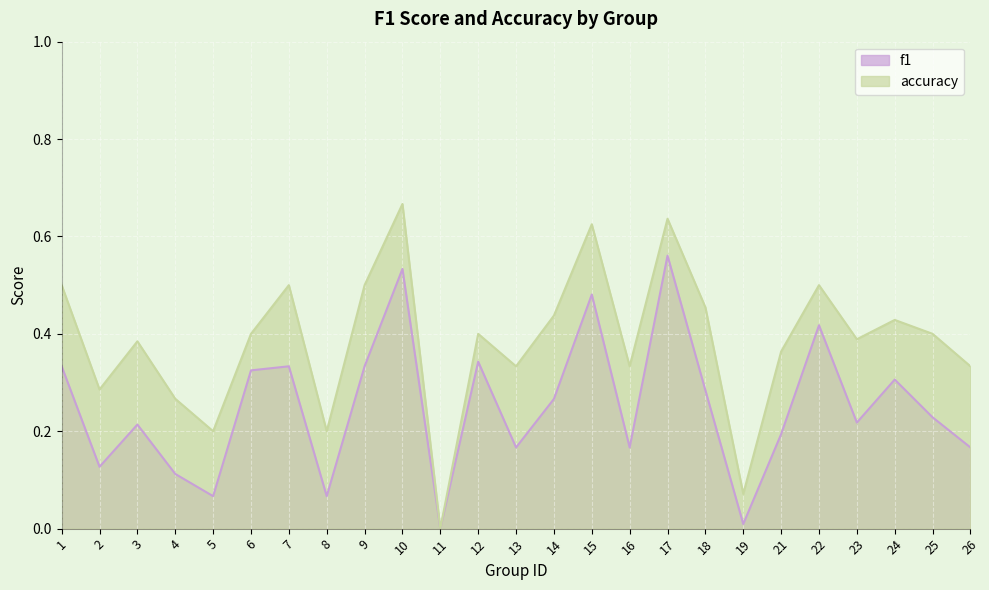

List the series in order of their peak value, highest first.

accuracy, f1